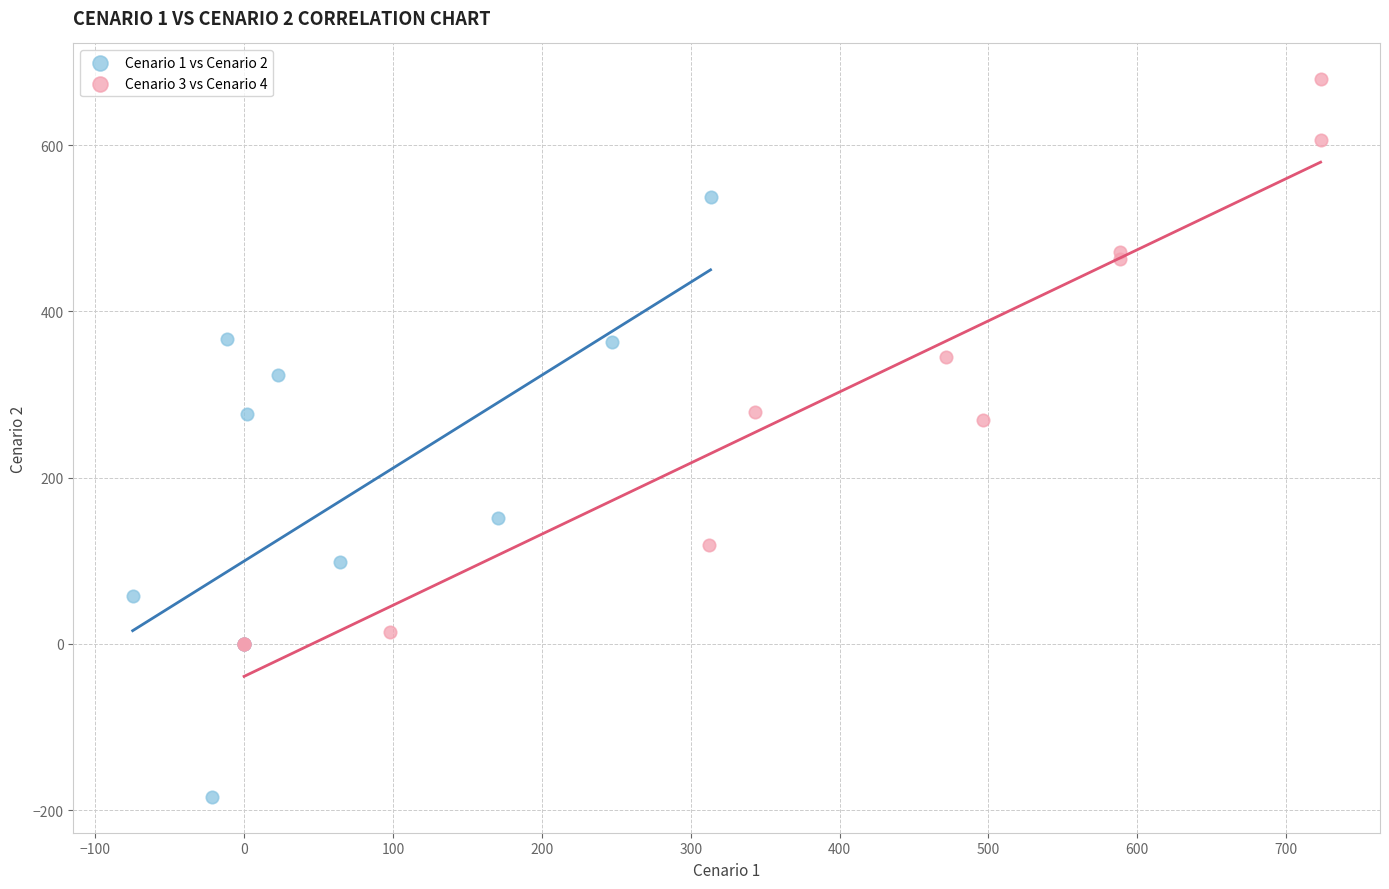

Which series contains the lowest Y value?

Cenario 1 vs Cenario 2